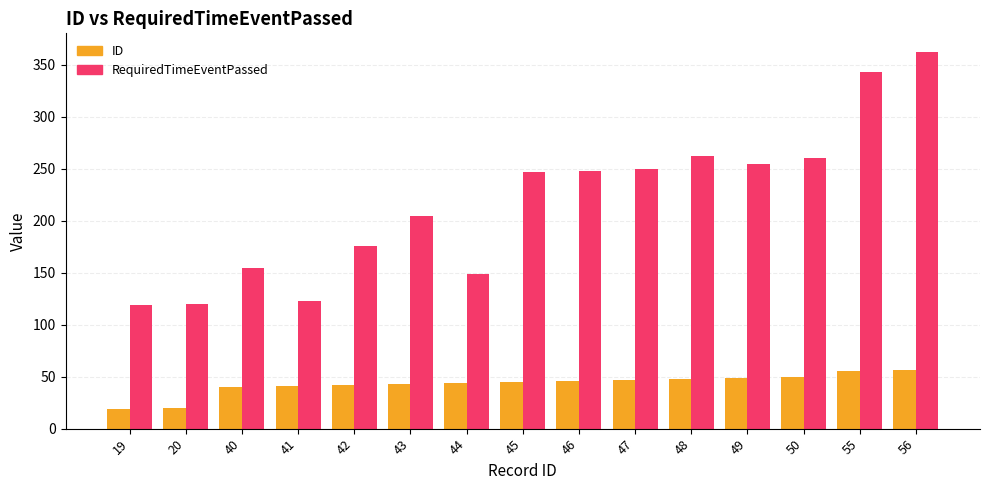

Which series has the largest total across all categories?

RequiredTimeEventPassed